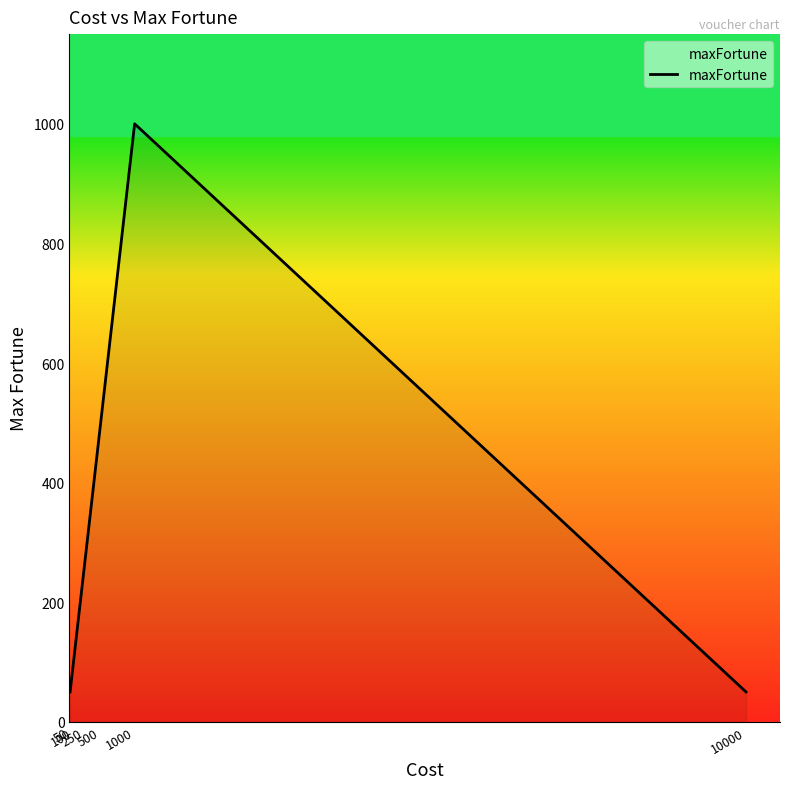

How many interior local peaks (higher than both neighbors) does the data have?

1